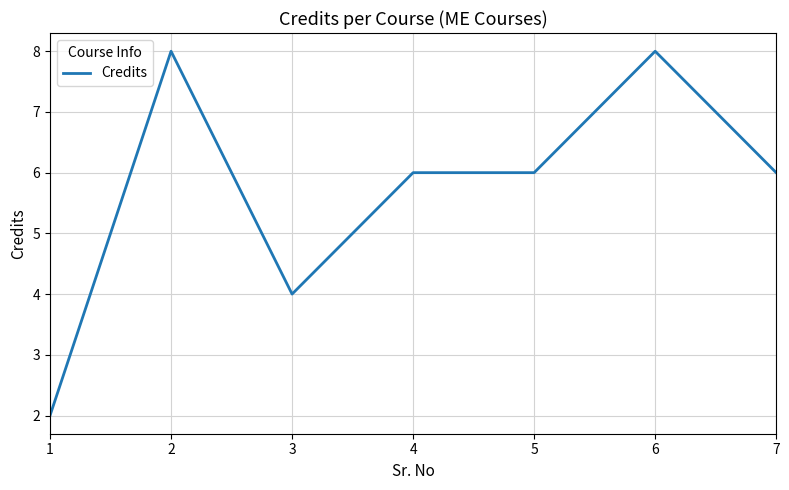

Reading left to right, extract all data points from this chart.

2	8	4	6	6	8	6